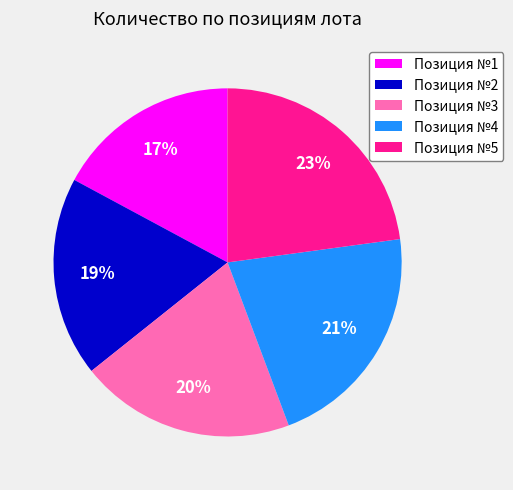

Which category has the biggest portion of the pie?

Позиция №5